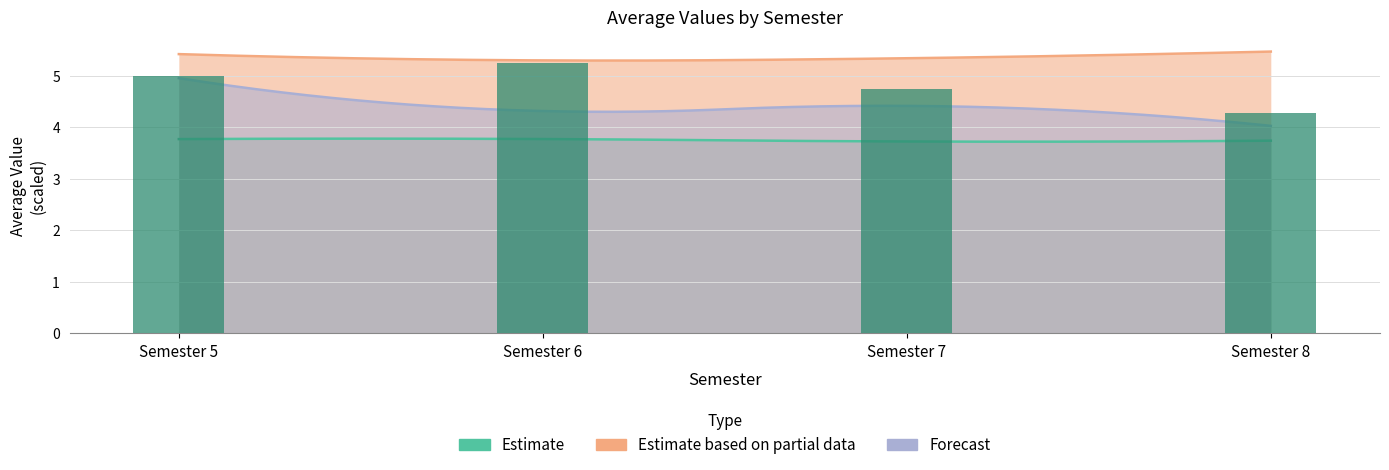

Is it true that the value at Semester 7 is 4.8?

True